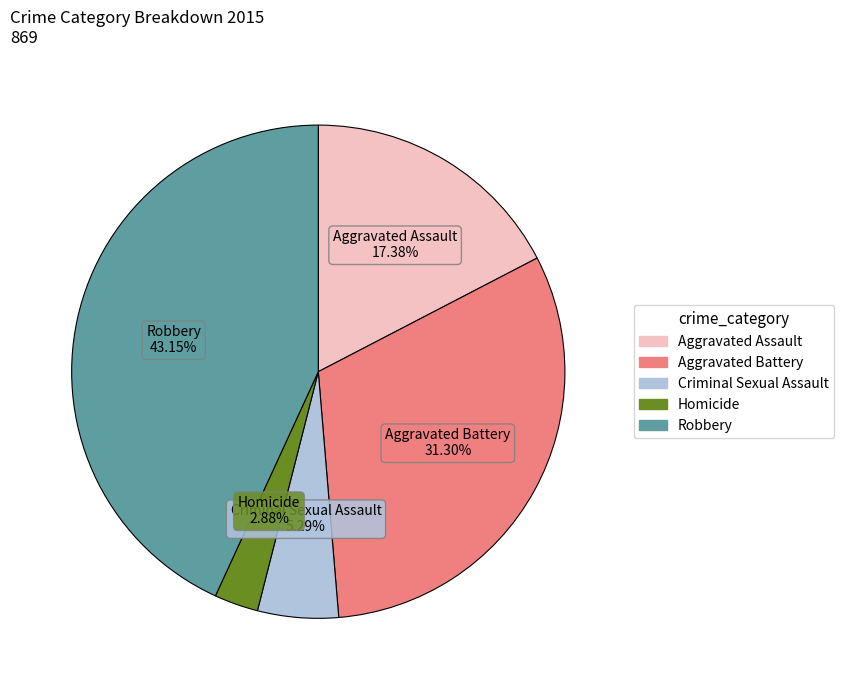

To the nearest percent, what portion does Criminal Sexual Assault represent?

5%